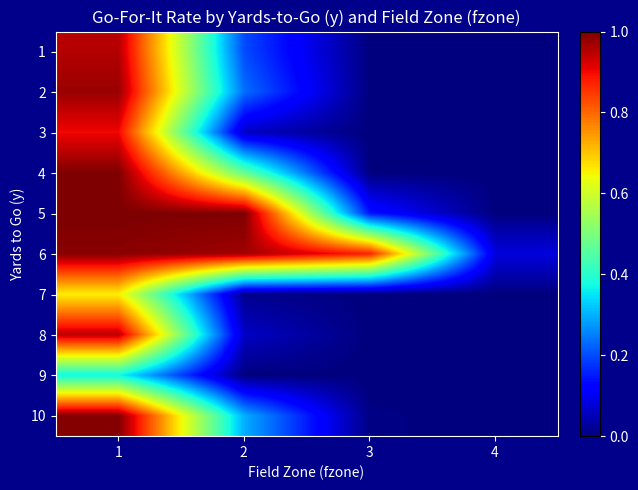

Count the number of categories in the chart.

4